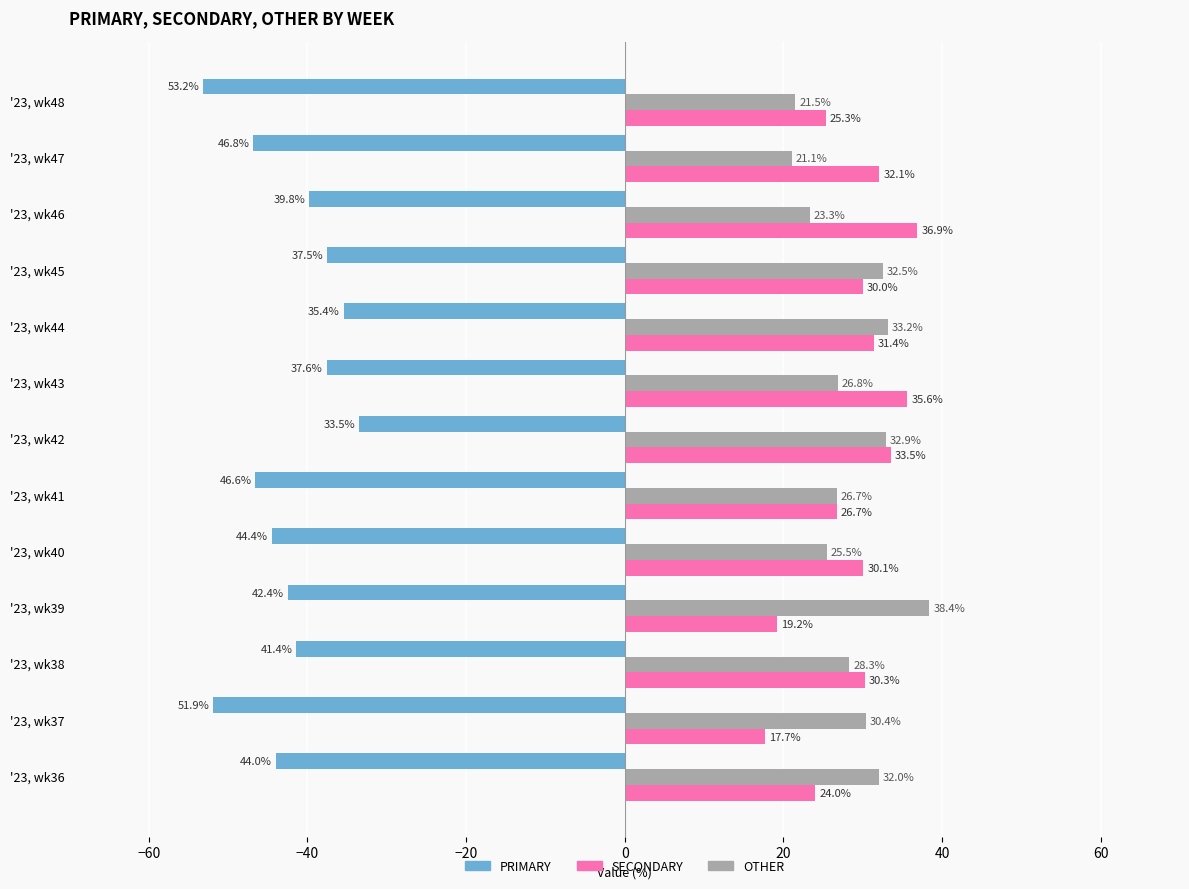

Which series has the largest total across all categories?

SECONDARY